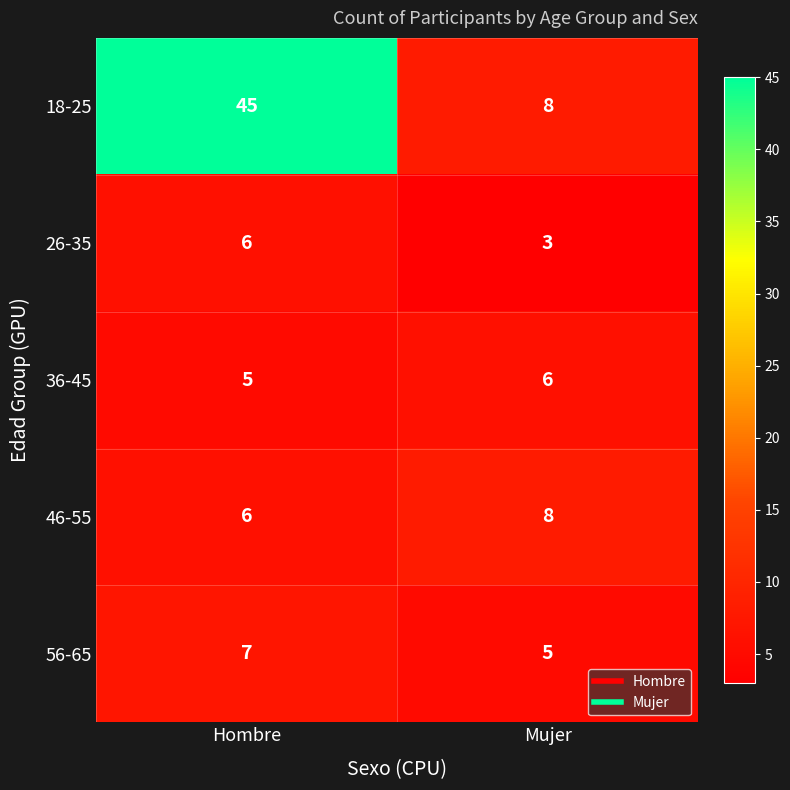

Which series has the largest total across all categories?

18-25